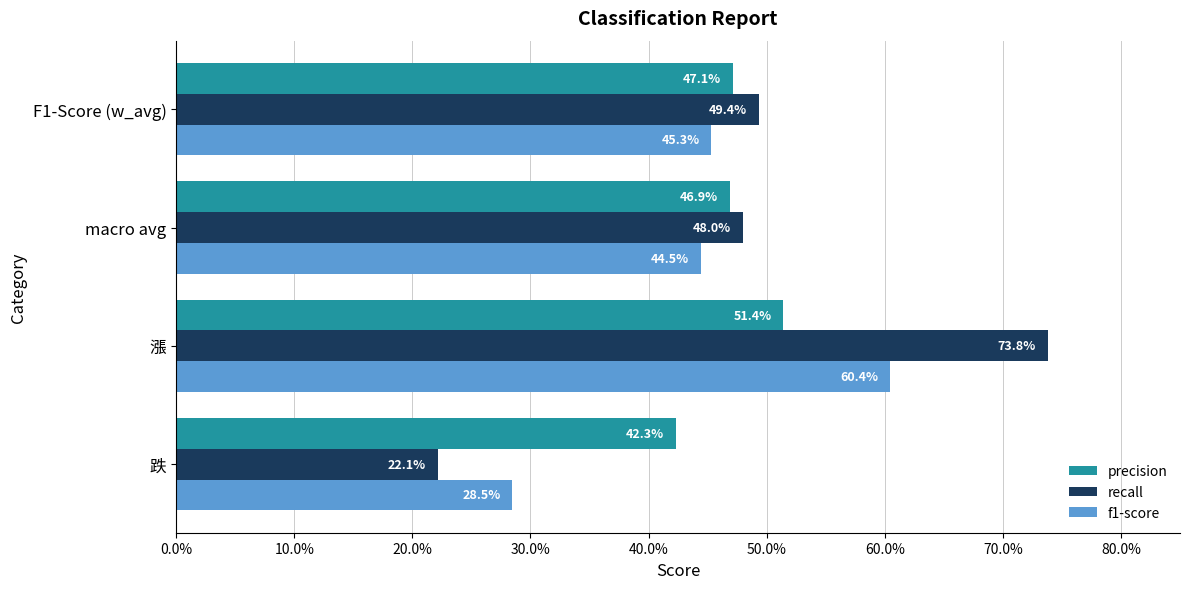

What are all the series names shown in the legend?

precision, recall, f1-score